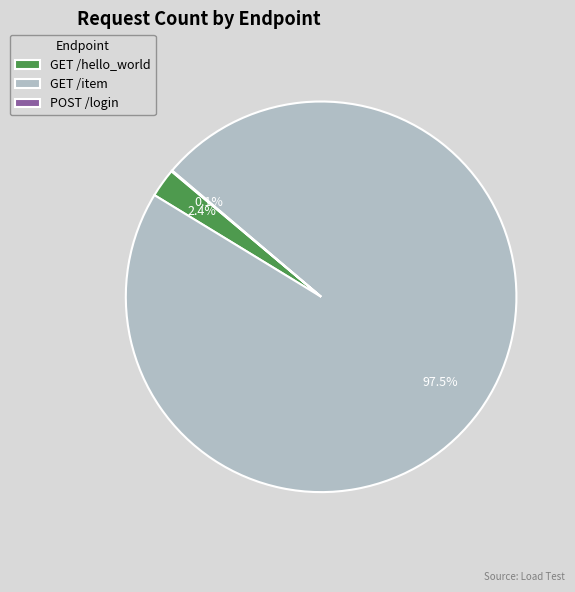

What is the largest slice in the pie chart?

GET /item